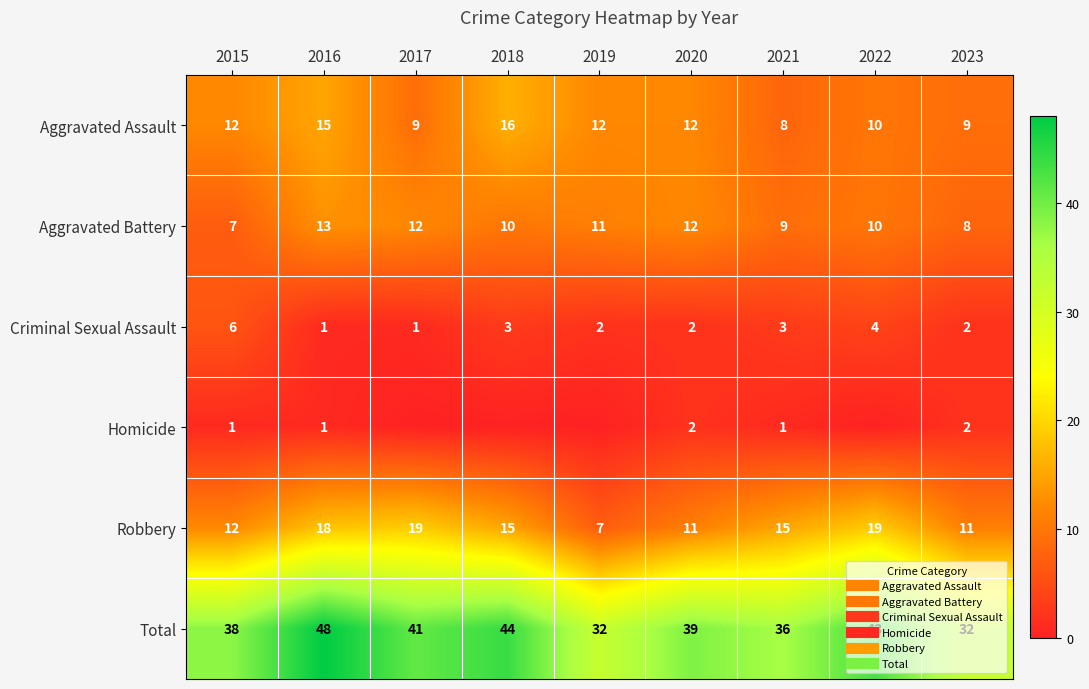

List the labels in order of Total value, smallest first.

2019, 2023, 2021, 2015, 2020, 2017, 2022, 2018, 2016